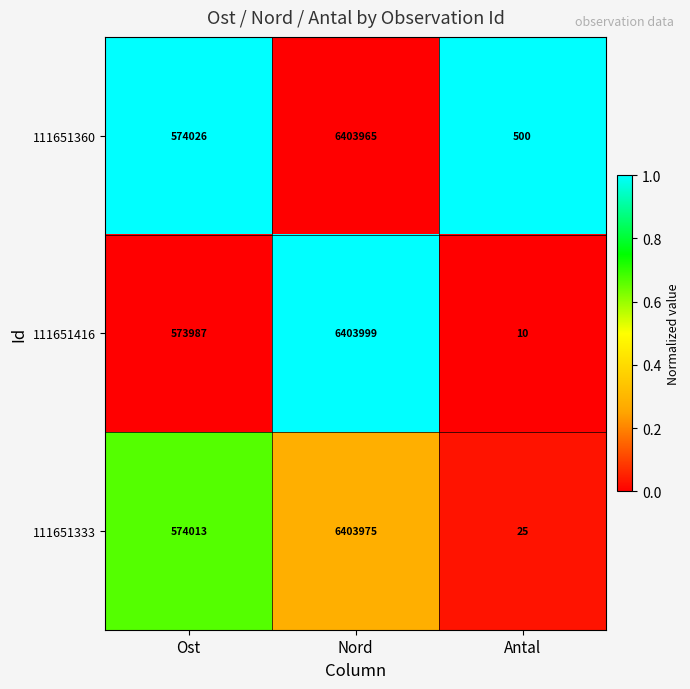

Reading left to right, extract all data points from this chart.

111651360: 574026	6403965	500
111651416: 573987	6403999	10
111651333: 574013	6403975	25